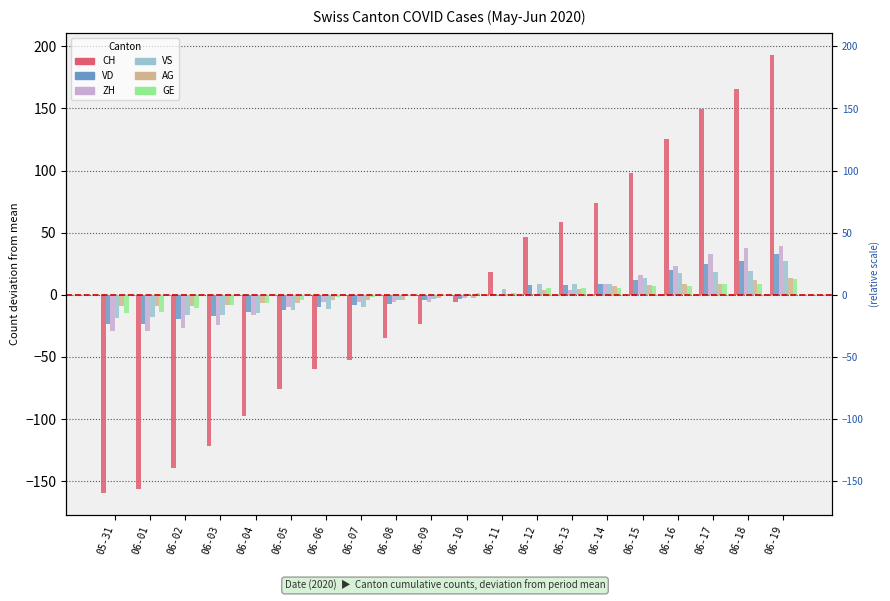

Between 06-09 and 06-10, which is larger?

06-10